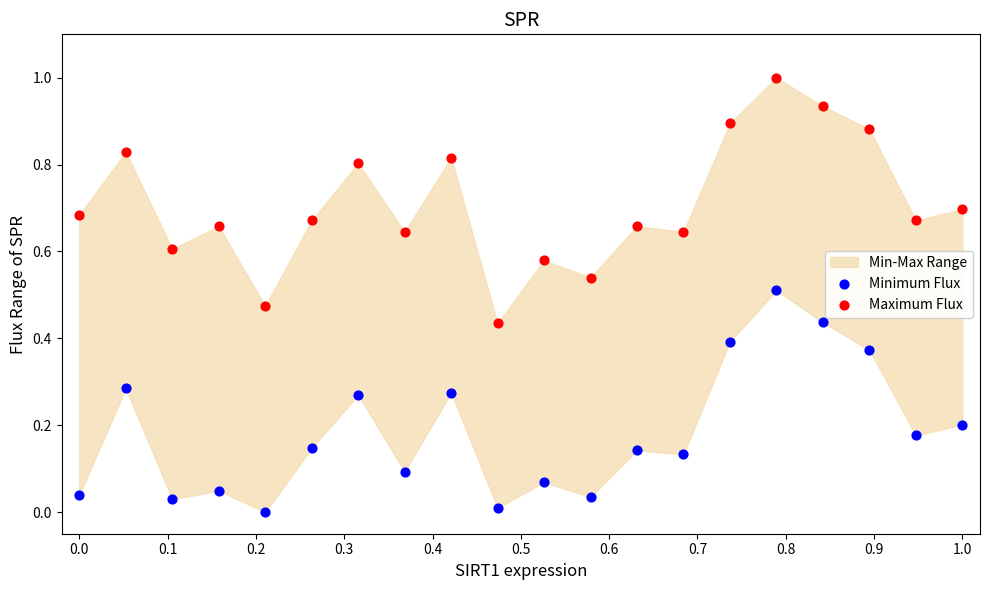

Which series has the widest spread of Y values?

Maximum Flux